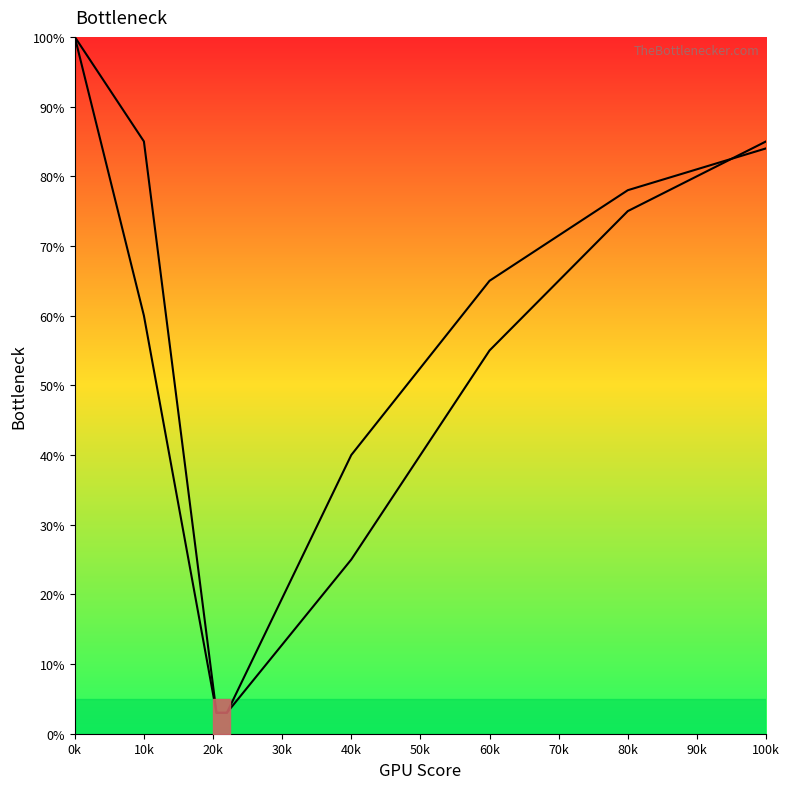

What is the sum of the CPU Bottleneck values at 0k and 10k?

160